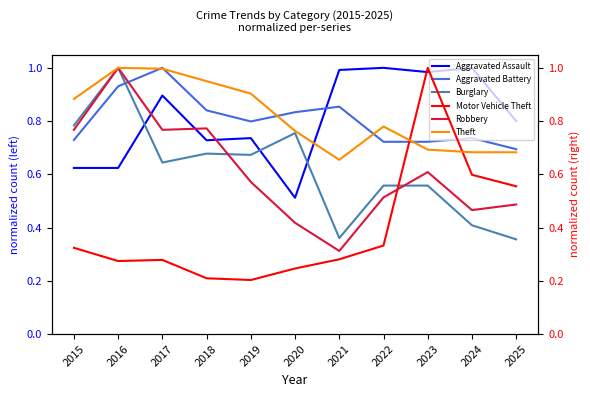

What is the approximate value of Theft at 2018?

0.9